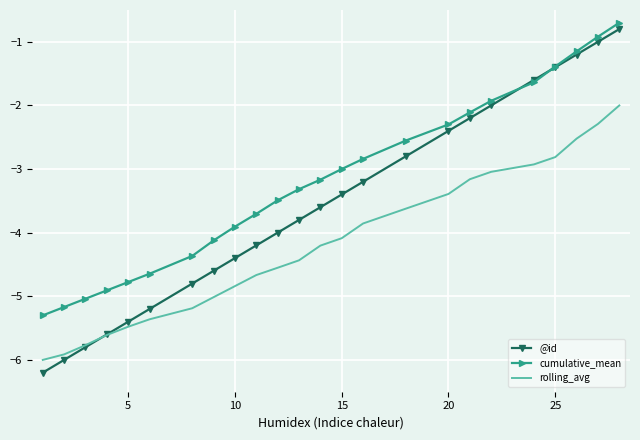

Reading right to left, extract all data points from this chart.

@id: -0.8	-1.0	-1.2	-1.4	-1.6	-2.0	-2.2	-2.4	-2.8	-3.2	-3.4	-3.6	-3.8	-4.0	-4.2	-4.4	-4.6	-4.8	-5.2	-5.4	-5.6	-5.8	-6.0	-6.2
cumulative_mean: -0.7	-0.9	-1.2	-1.4	-1.6	-1.9	-2.1	-2.3	-2.6	-2.8	-3.0	-3.2	-3.3	-3.5	-3.7	-3.9	-4.1	-4.4	-4.6	-4.8	-4.9	-5.0	-5.2	-5.3
rolling_avg: -2.0	-2.3	-2.5	-2.8	-2.9	-3.0	-3.2	-3.4	-3.6	-3.9	-4.1	-4.2	-4.4	-4.6	-4.7	-4.8	-5.0	-5.2	-5.4	-5.5	-5.6	-5.8	-5.9	-6.0